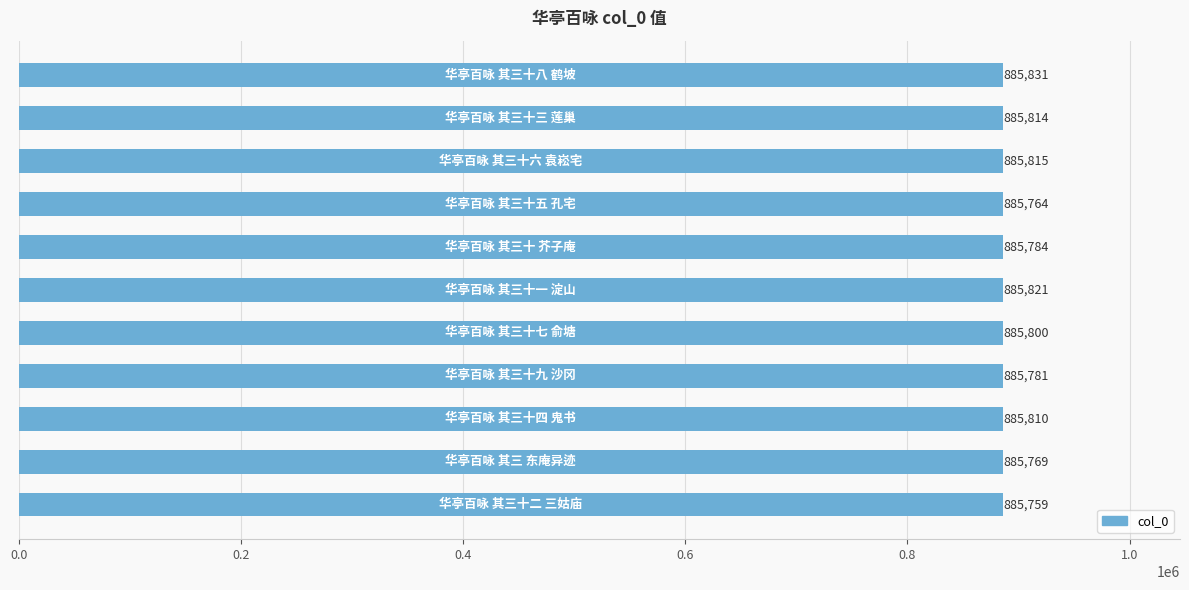

What is the greatest value displayed?

885831